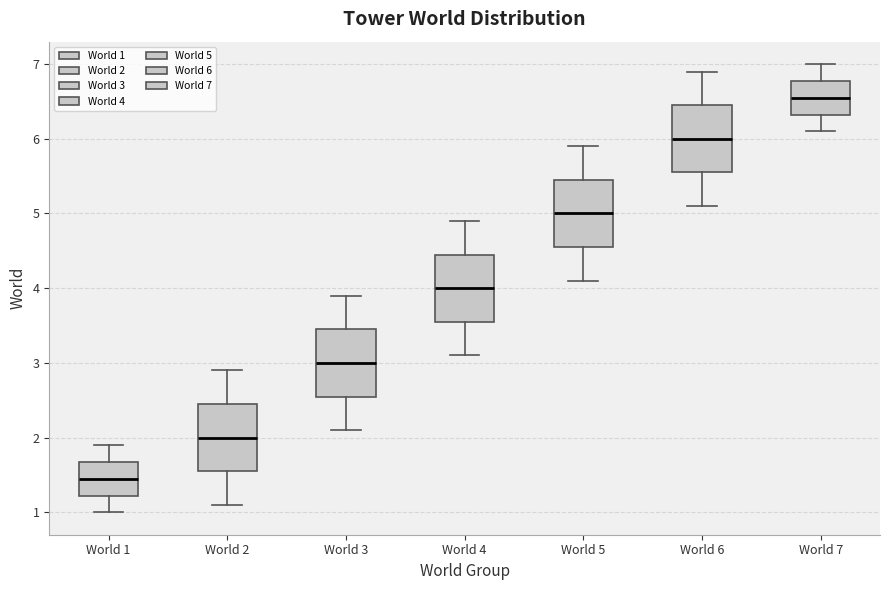

Where does the median line of the box for World 4 sit on the y-axis? The values are not printed on the chart, so give them approximately, as read against the axis.

4.0